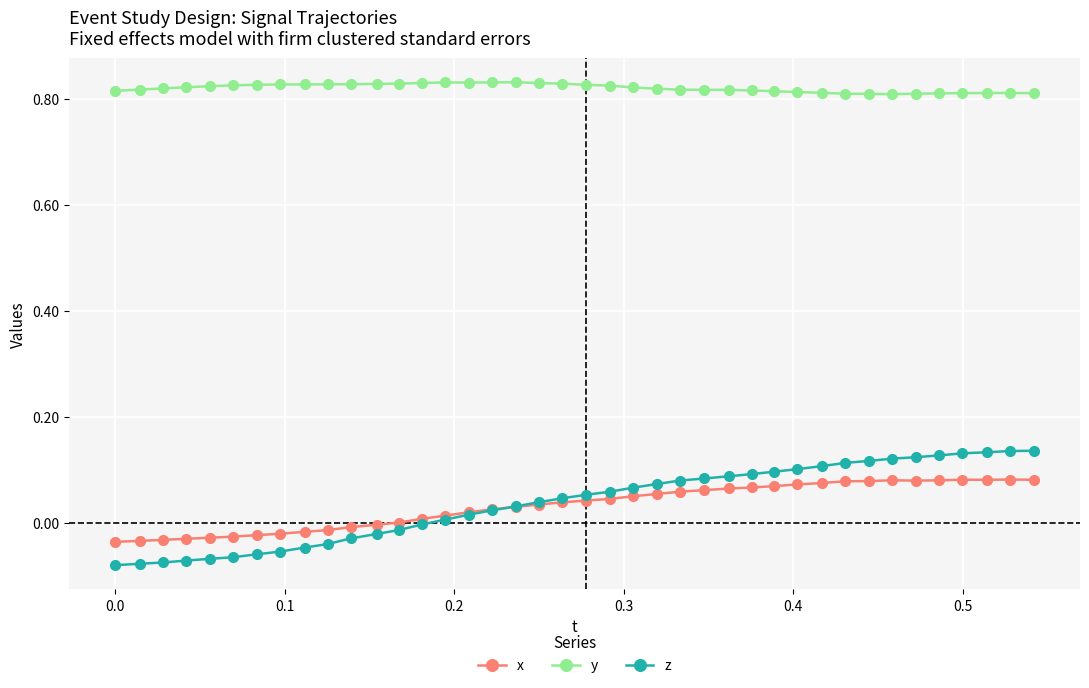

Count the number of data series in this chart.

3